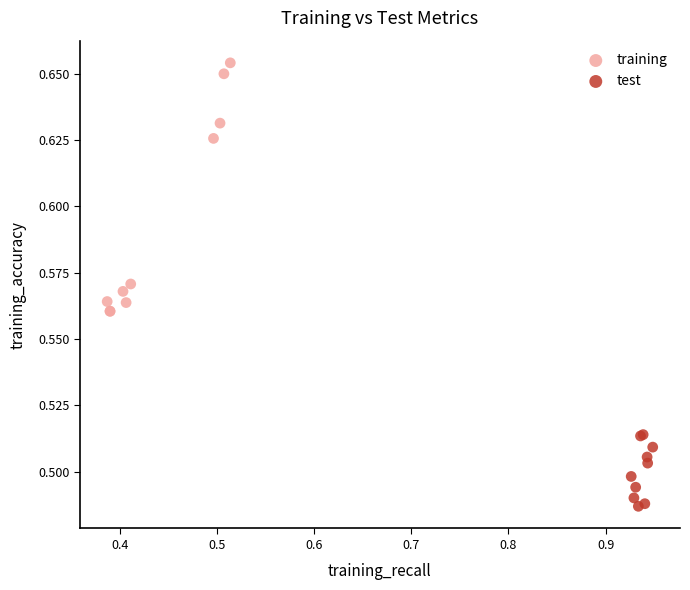

Which series reaches the minimum Y coordinate?

test